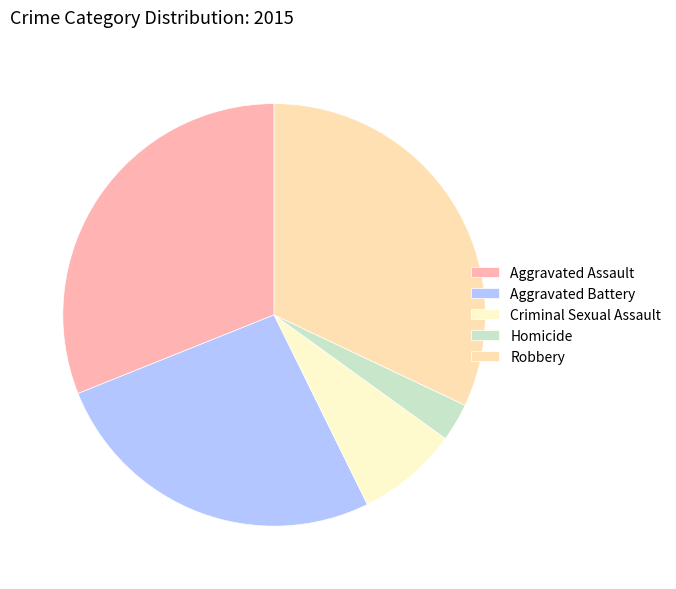

How many slices are in this pie chart?

5